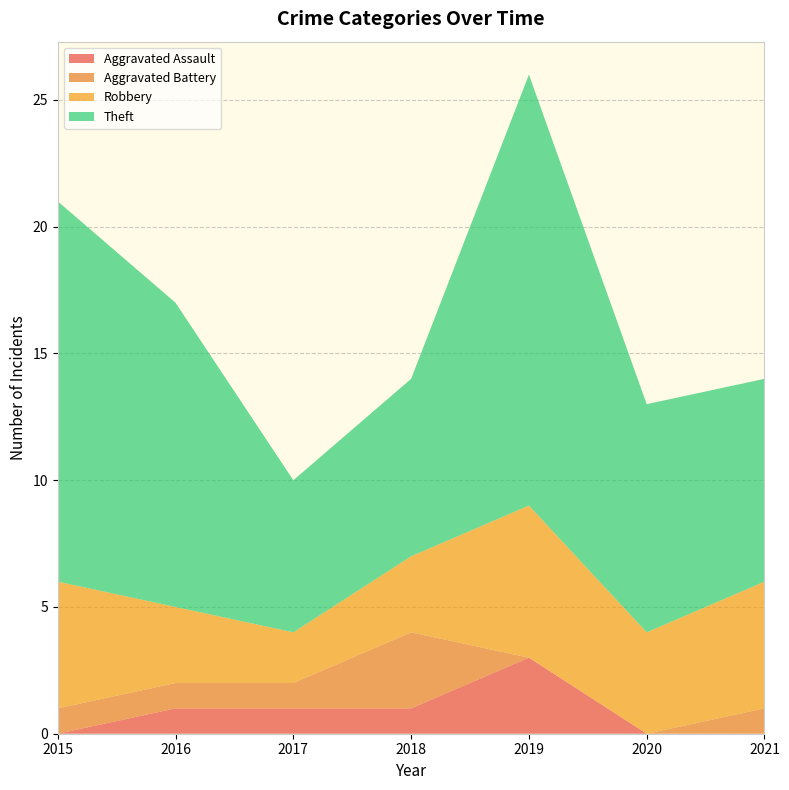

Reading left to right, what are all the values shown in this chart?

Aggravated Assault: 2015=0	2016=1	2017=1	2018=1	2019=3	2020=0	2021=0
Aggravated Battery: 2015=1	2016=1	2017=1	2018=3	2019=0	2020=0	2021=1
Robbery: 2015=5	2016=3	2017=2	2018=3	2019=6	2020=4	2021=5
Theft: 2015=15	2016=12	2017=6	2018=7	2019=17	2020=9	2021=8